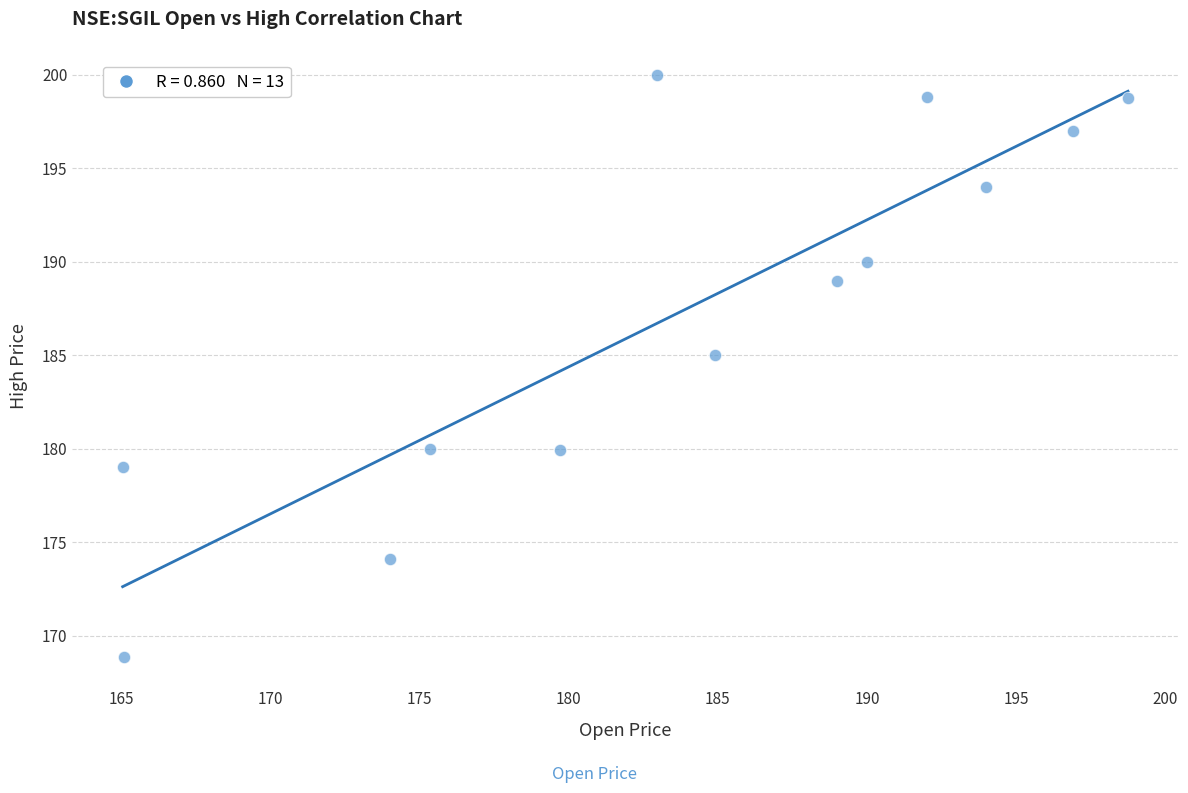

What Y value in the scatter plot is closest to 184?

185.0